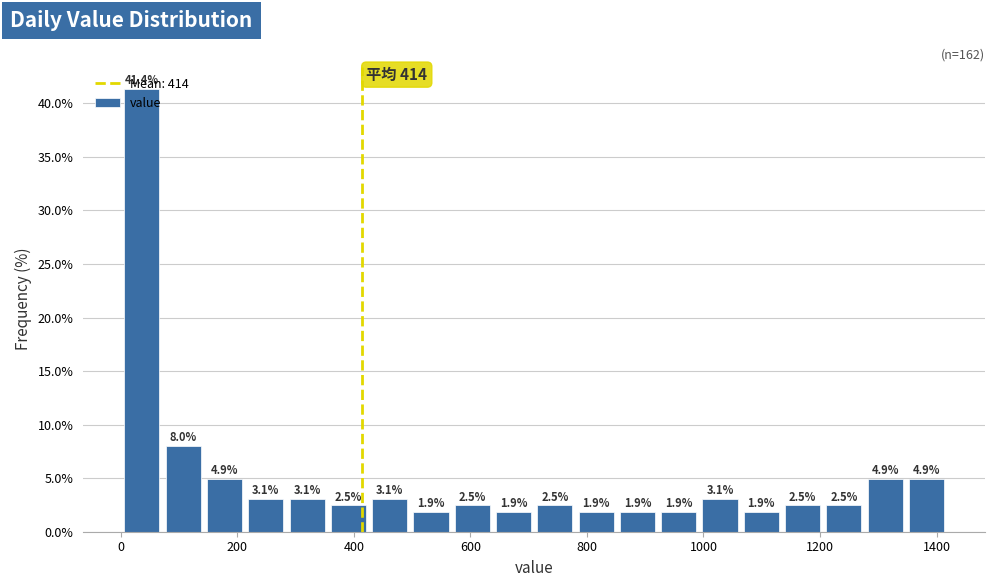

Around what value on the x-axis is the tallest bar? Give the approximate position of its centre, as read against the axis.

40